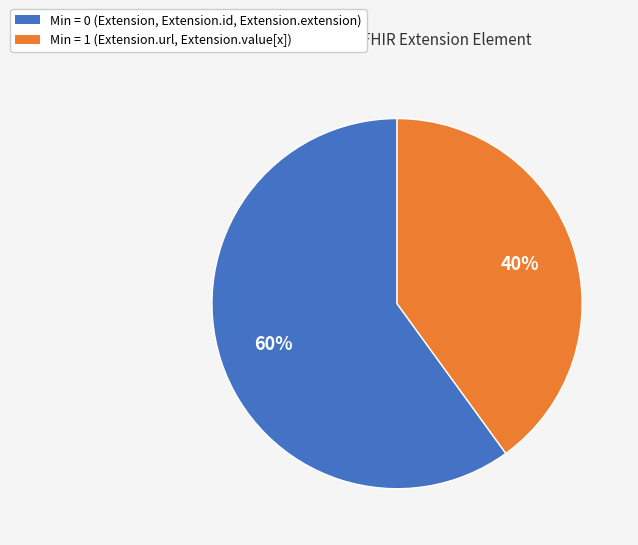

How many segments does this pie chart have?

2